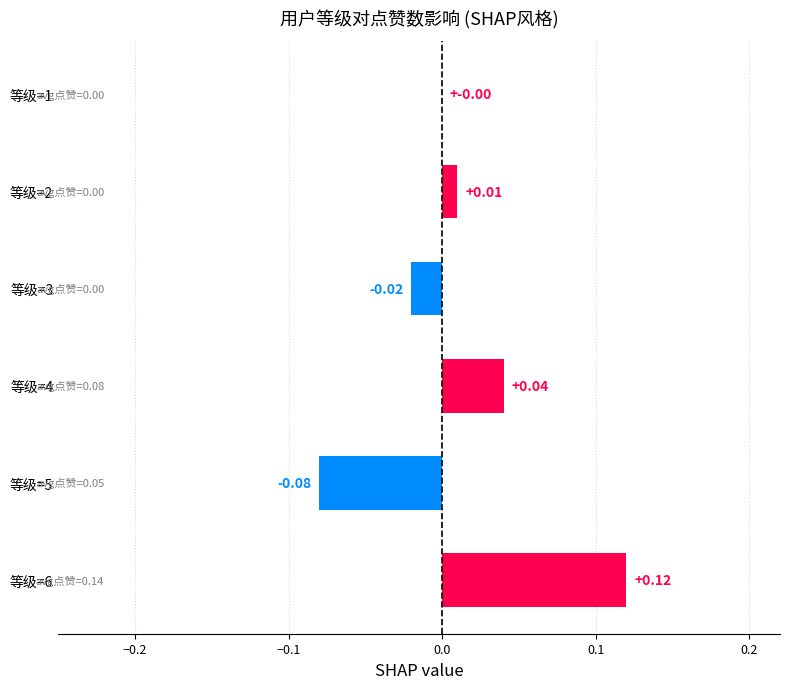

What is the change in value from 等级=5 to 等级=4?

+0.1